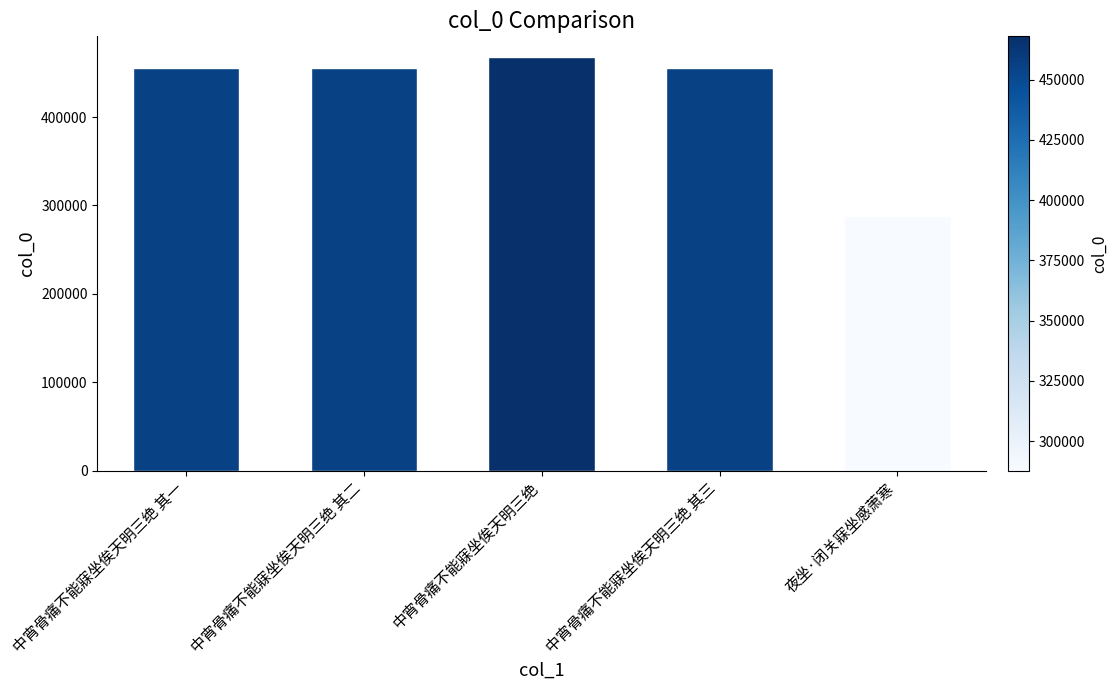

What is the difference between the values at 中宵骨痛不能寐坐俟天明三绝 and 中宵骨痛不能寐坐俟天明三绝 其一?

11930